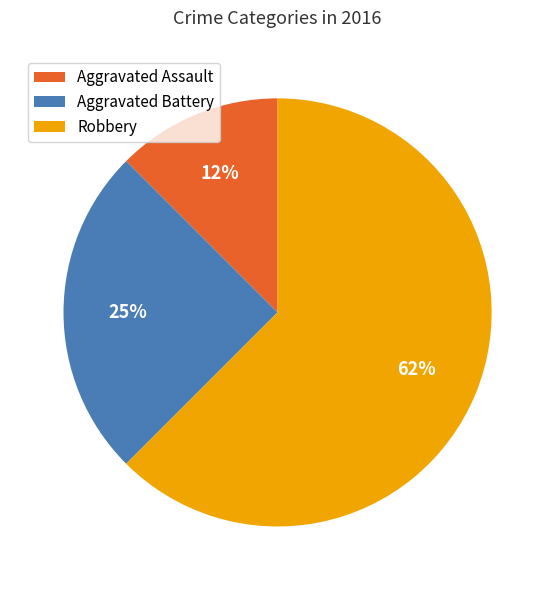

Between Aggravated Assault and Robbery, which is larger?

Robbery